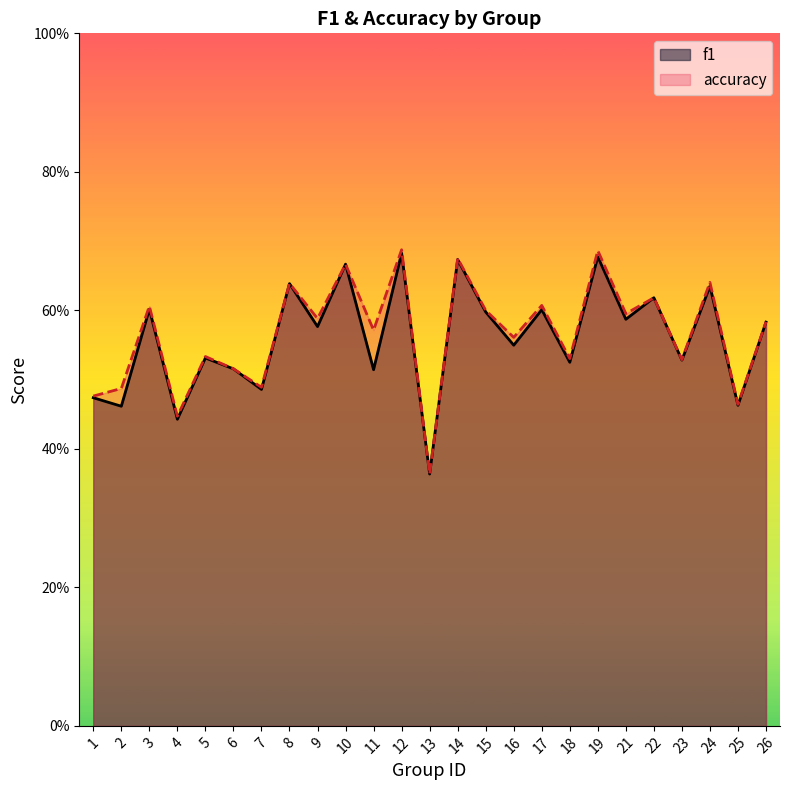

What is the smallest value displayed?

0.4